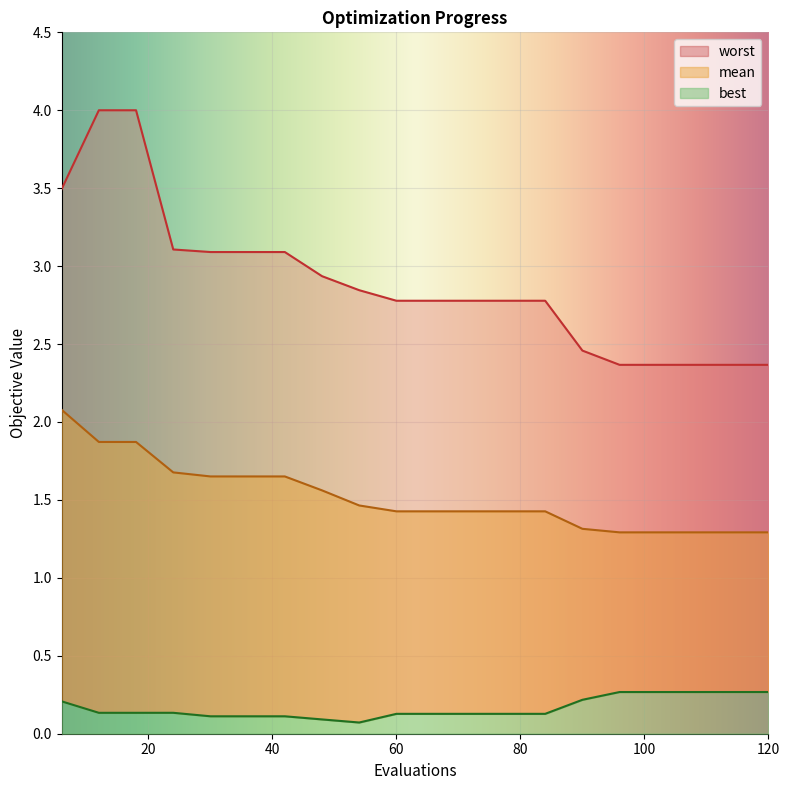

True or false: best and mean cross at least once.

False